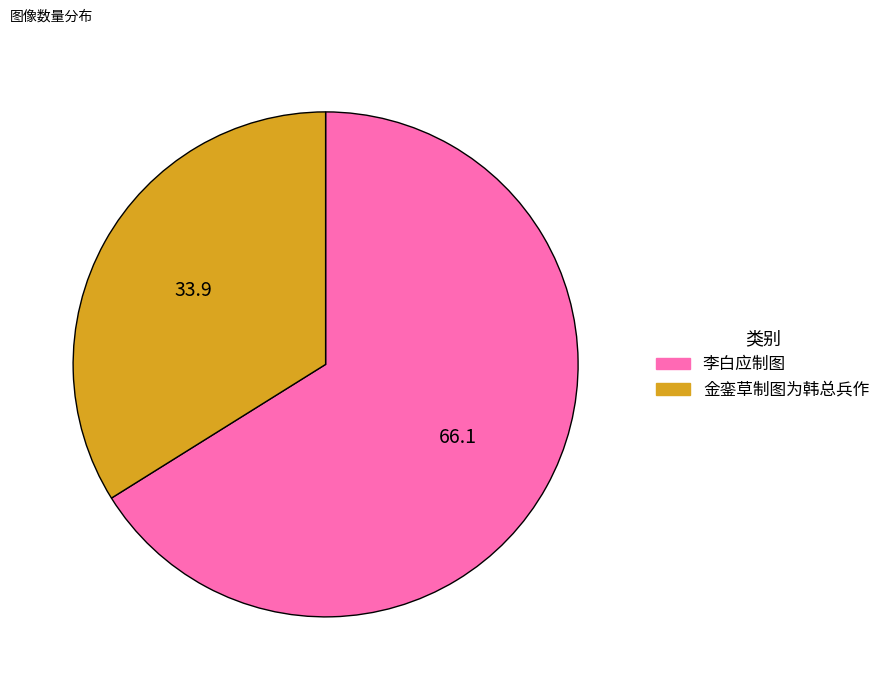

Rank the categories by value from lowest to highest.

金銮草制图为韩总兵作, 李白应制图